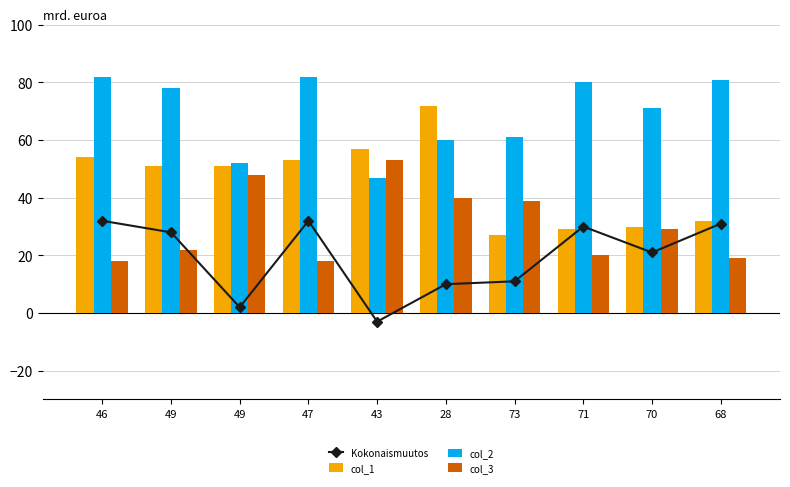

Rank the series at 28 from lowest to highest value.

Kokonaismuutos, col_3, col_2, col_1